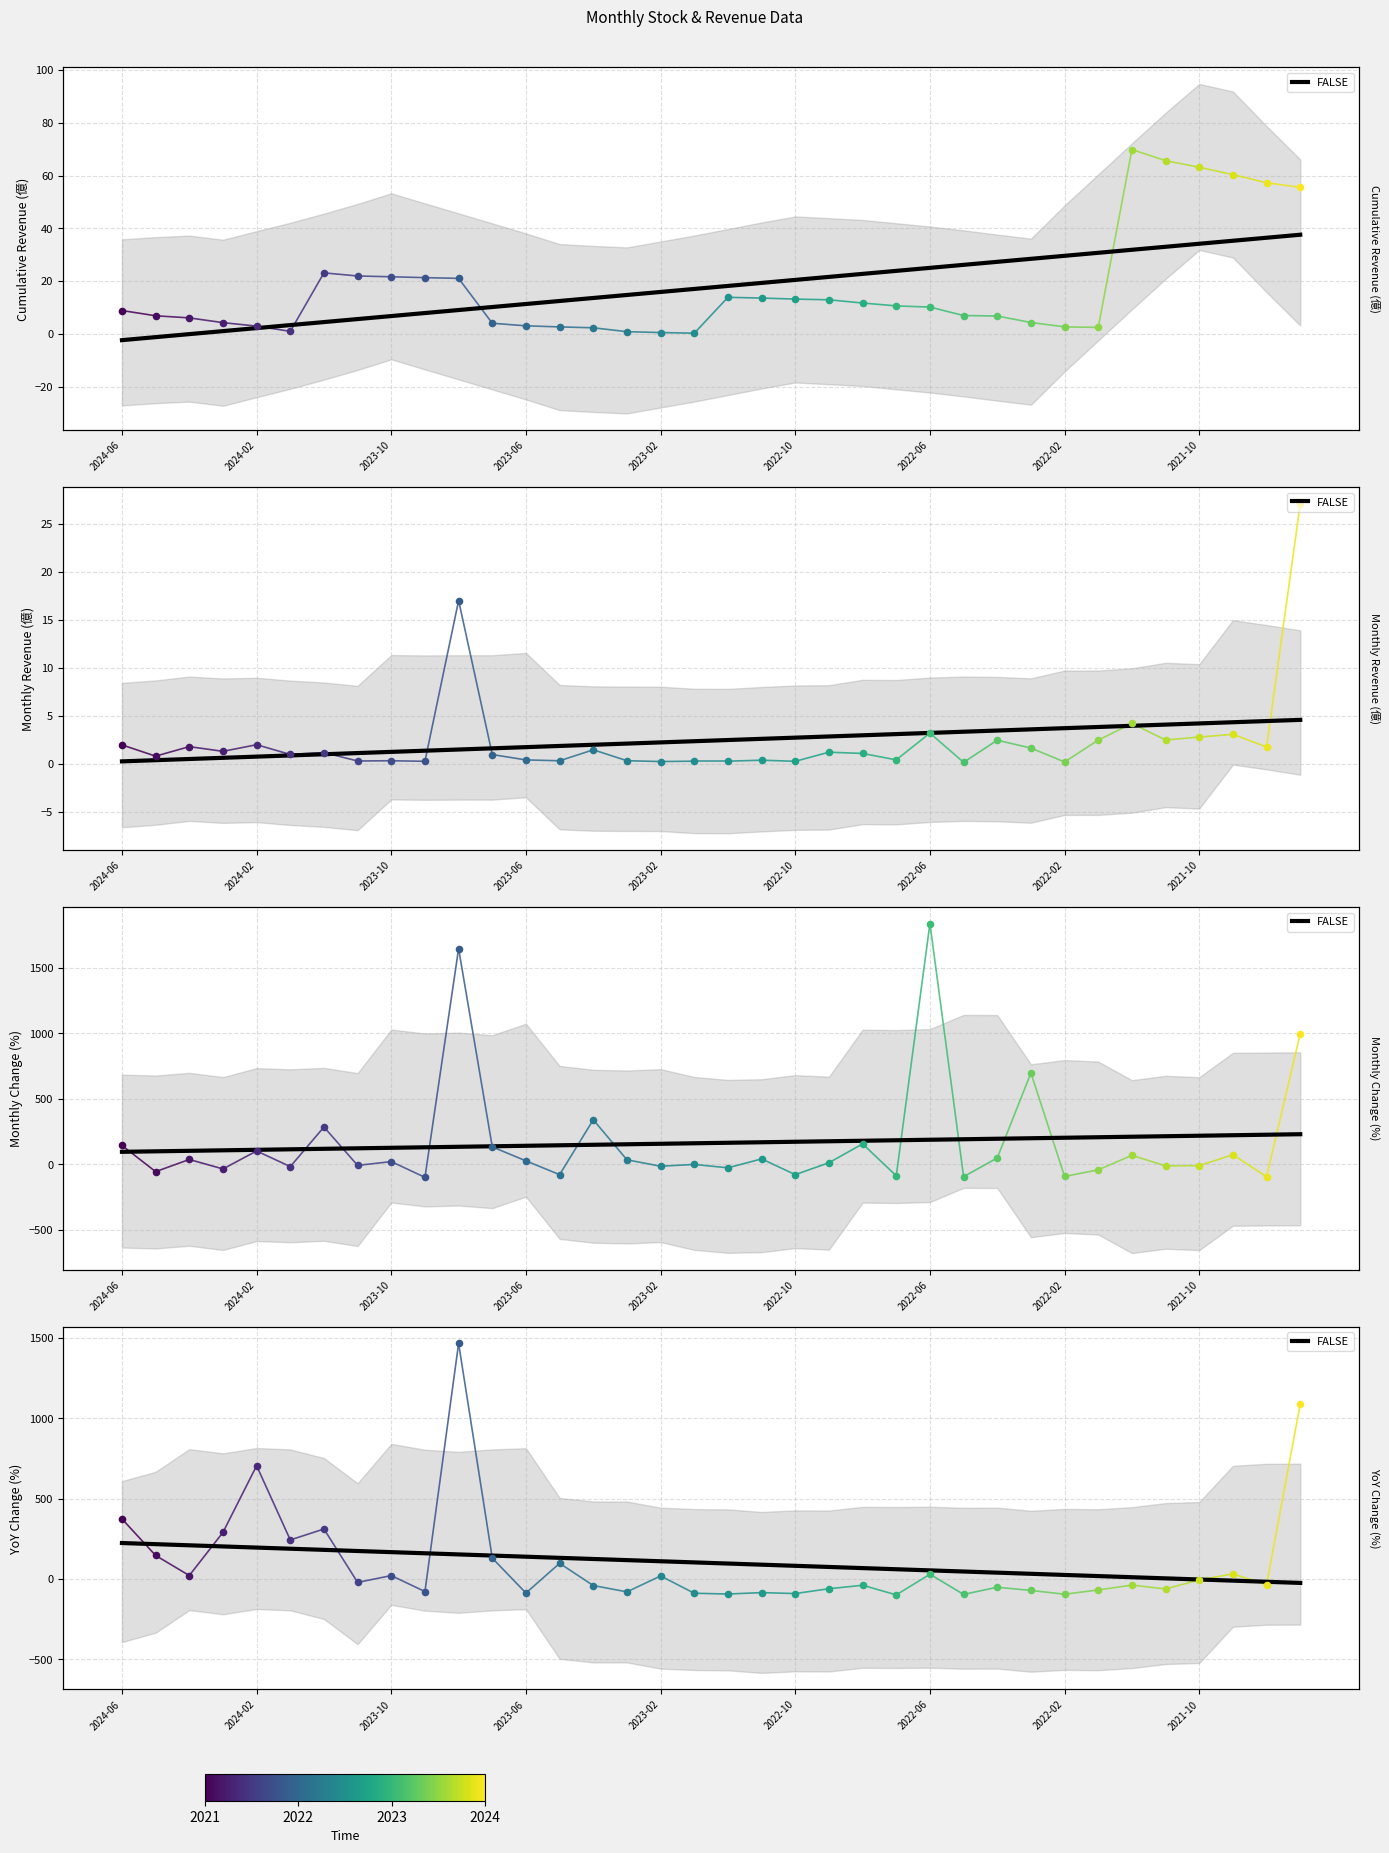

Which has a higher value, 19 or 2024-06?

2024-06